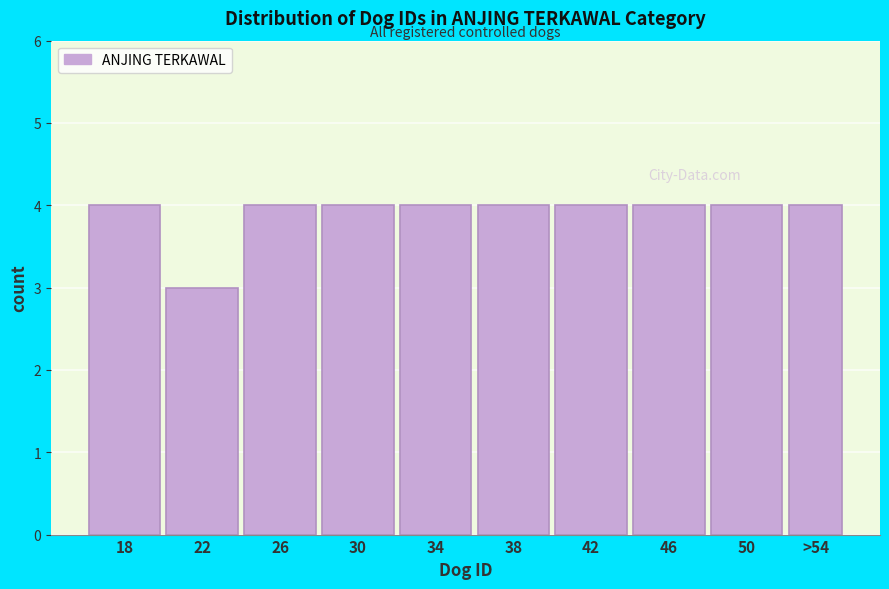

Reading left to right, transcribe all the data shown in this chart.

18=4	22=3	26=4	30=4	34=4	38=4	42=4	46=4	50=4	>54=4